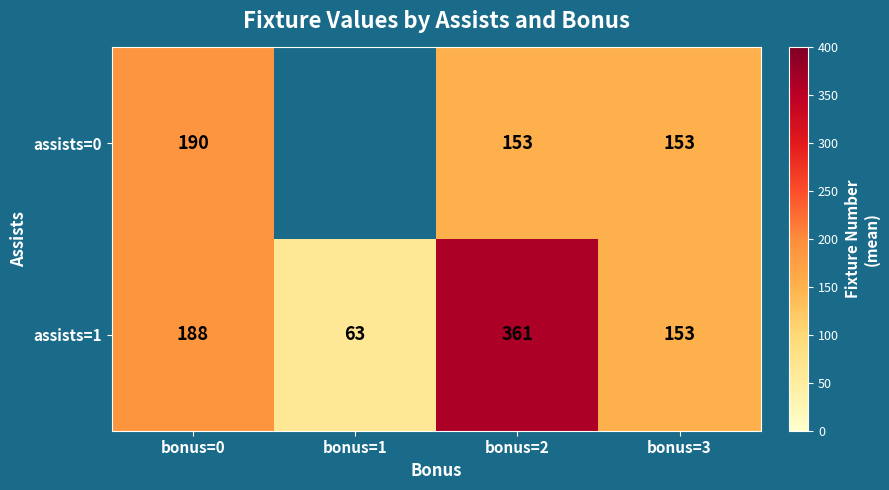

How many data points does each series have?

4